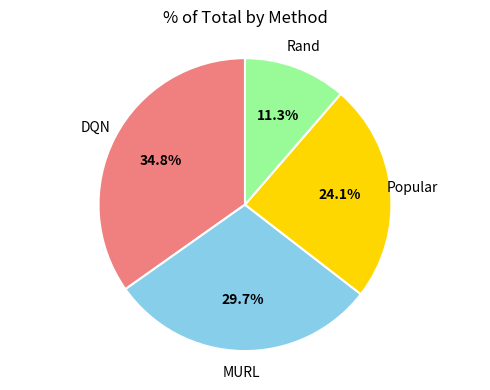

Is there a majority slice in this chart?

No